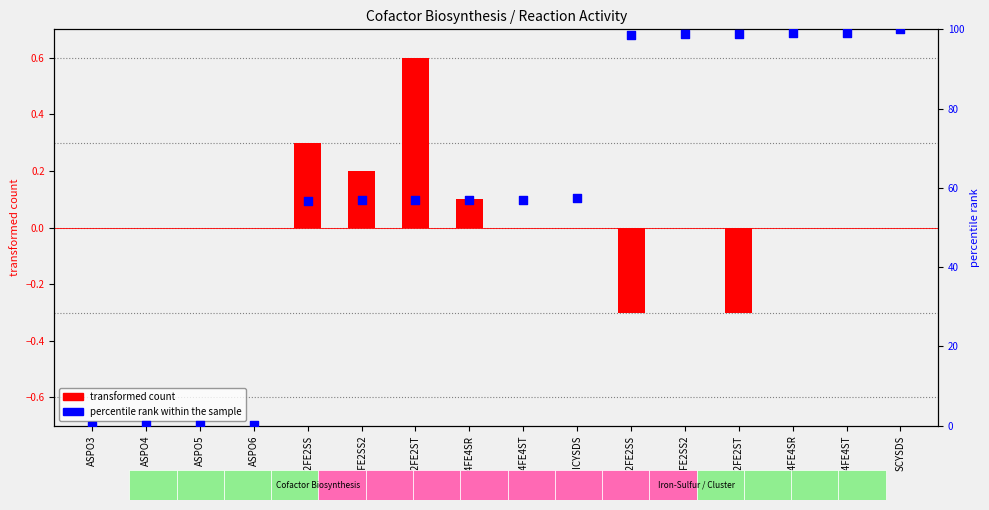

Which series reaches the minimum Y coordinate?

transformed count